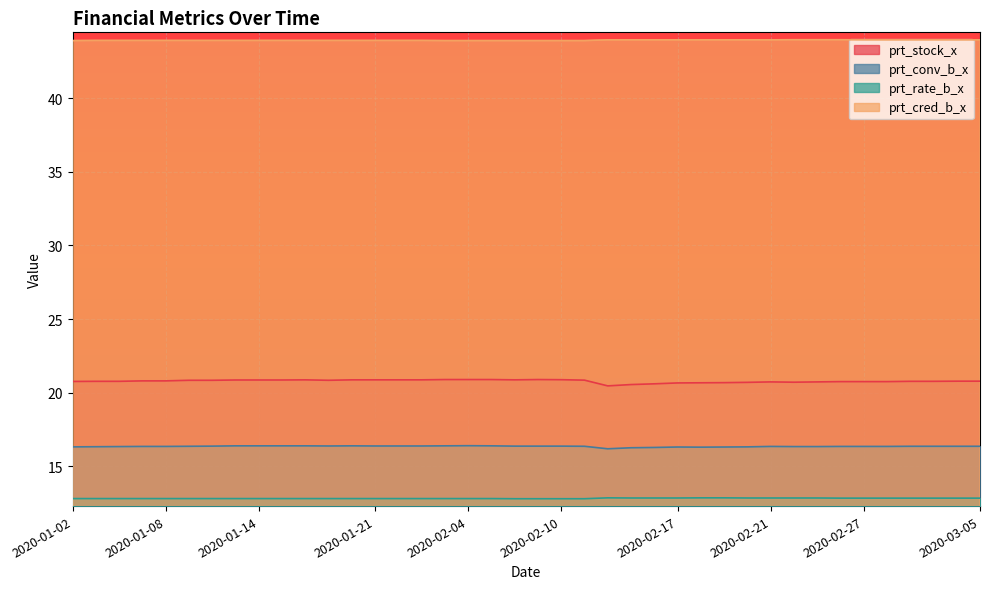

At which category is the sum across all series the highest?

2020-02-04